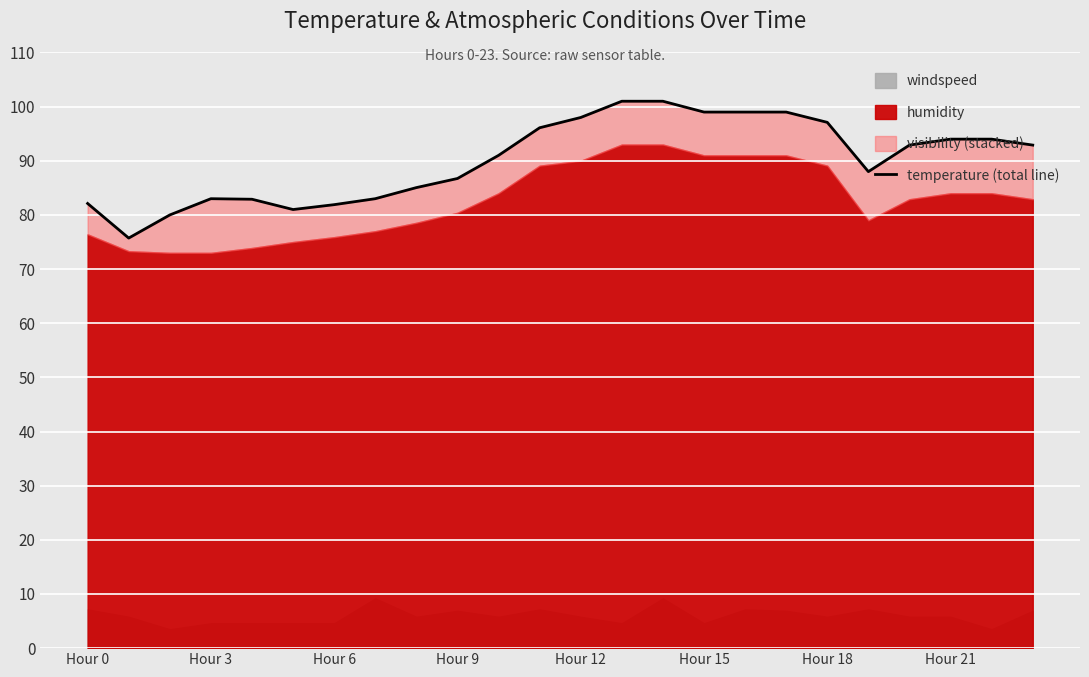

What is the change in value from 21 to 23?

-1.1